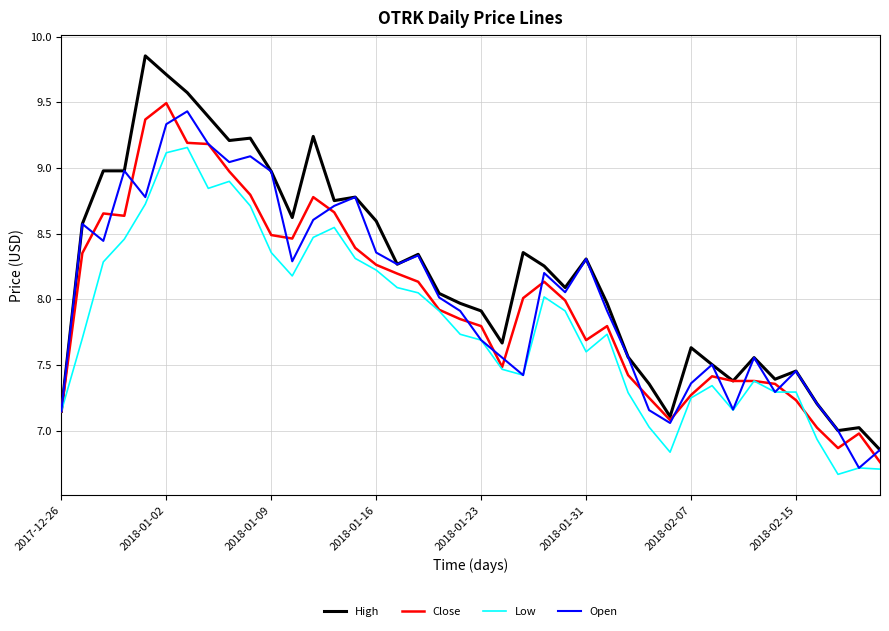

What is the smallest value displayed?

6.7